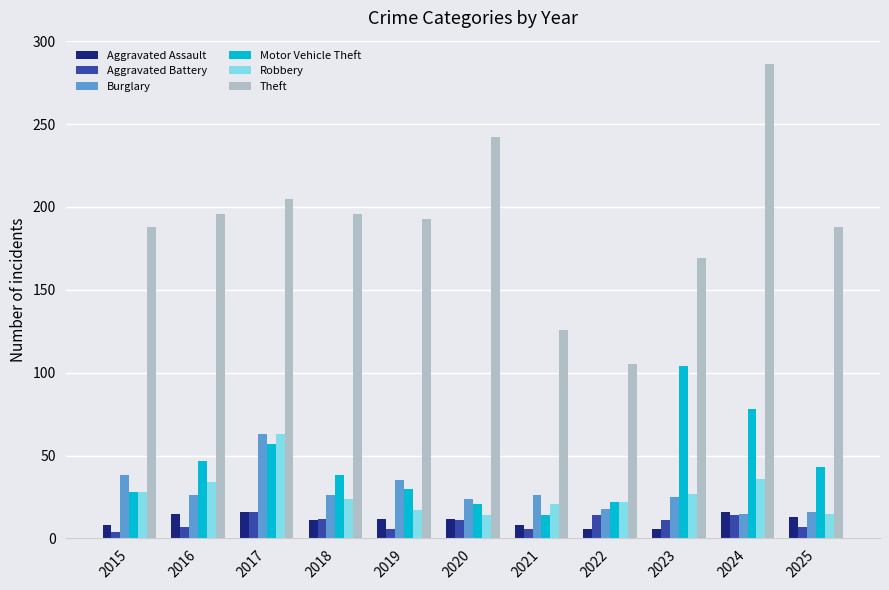

At which category is the sum across all series the highest?

2024